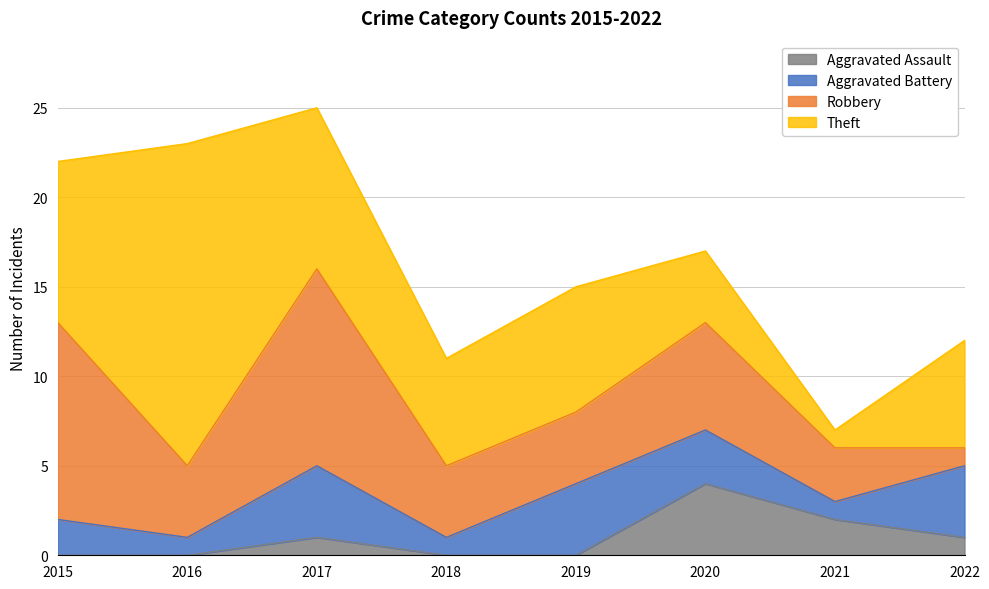

What is the average value of the Theft series?

8